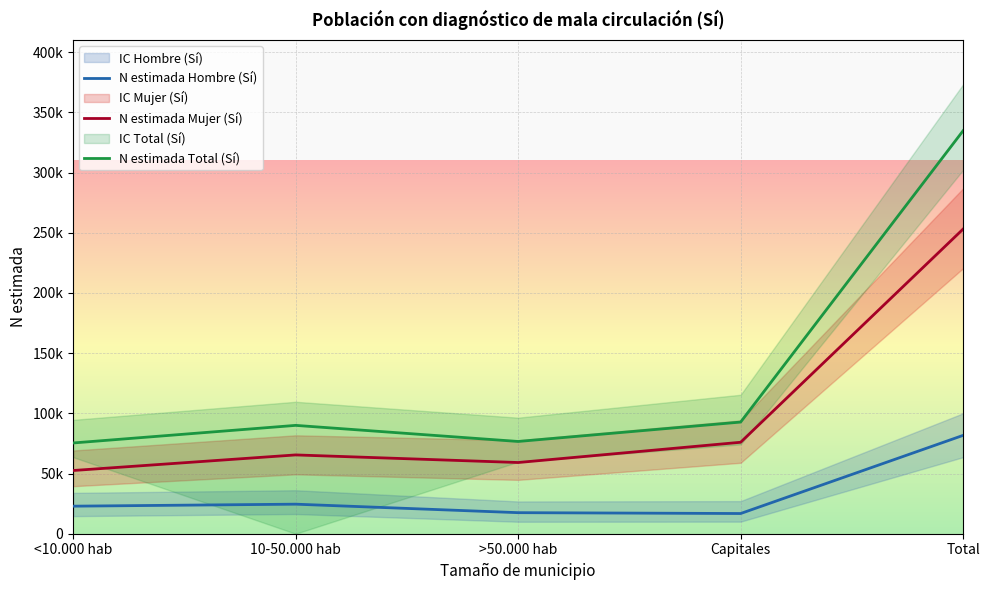

How many interior local peaks does the N estimada Mujer (Sí) series have?

1